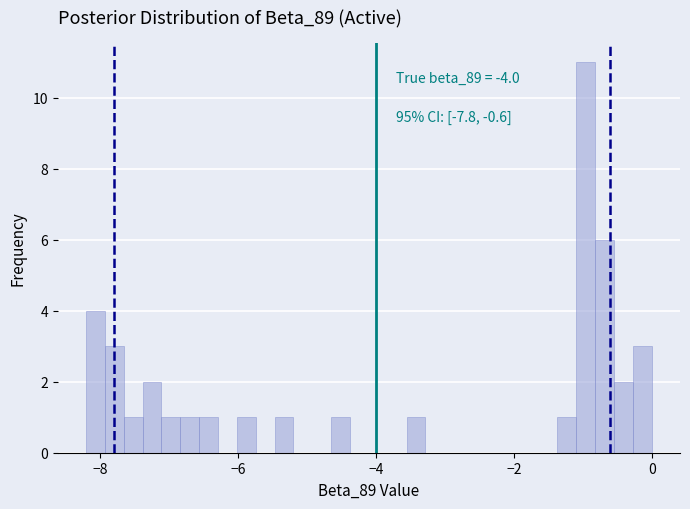

Read against the x-axis, roughly where is the centre of the tallest bar?

-1.0